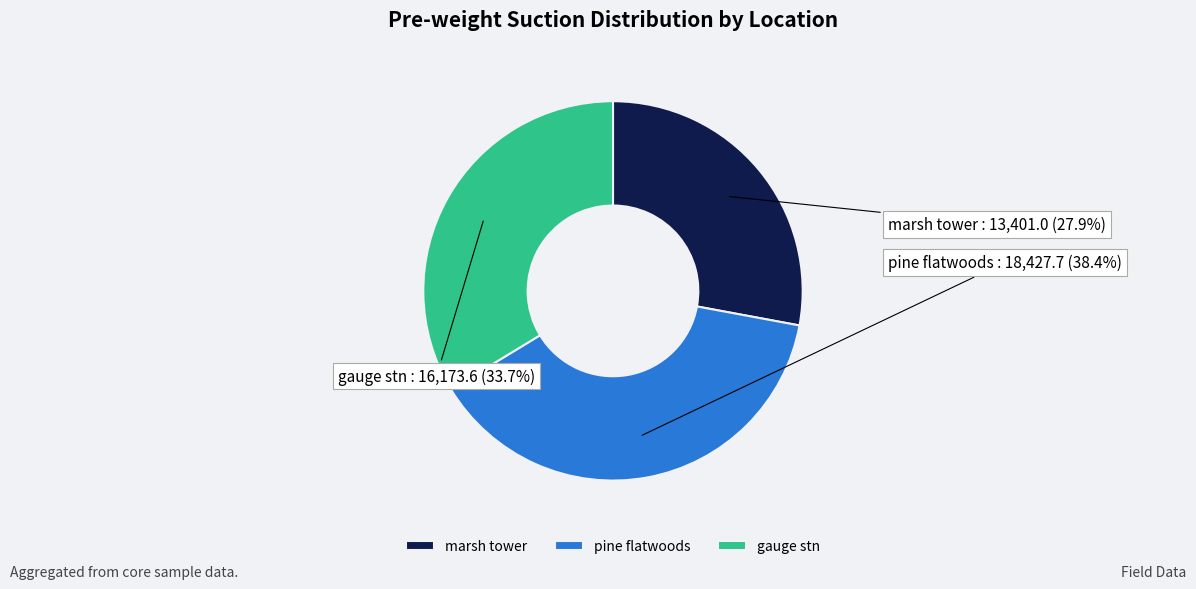

Which has a higher value, pine flatwoods or marsh tower?

pine flatwoods